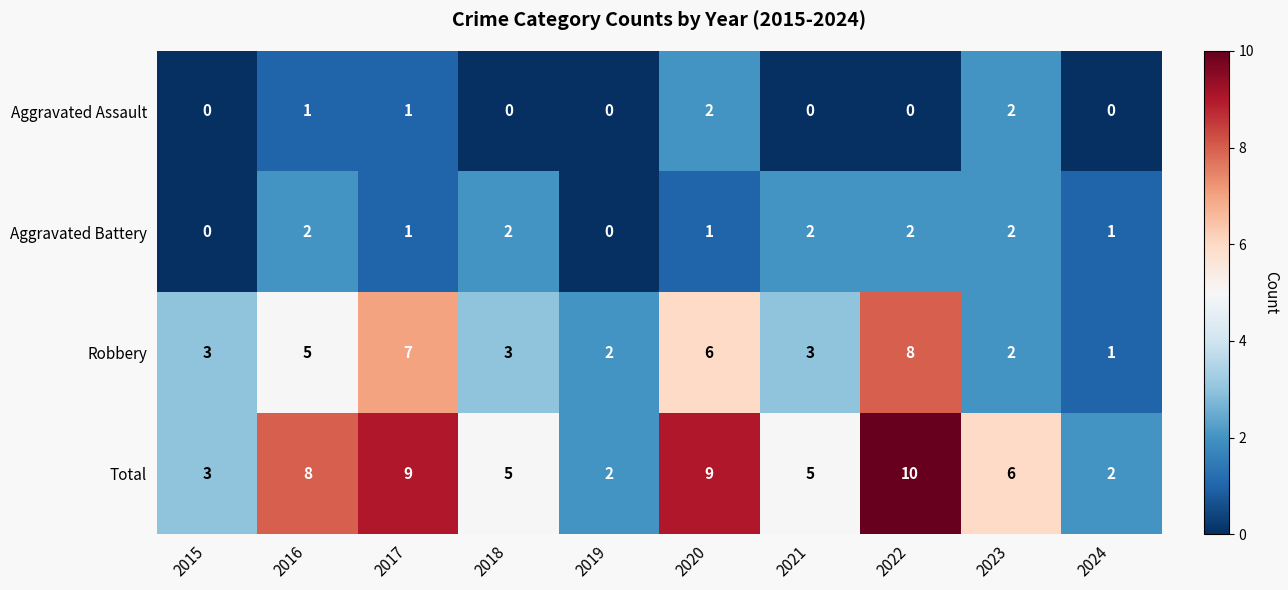

The value of Aggravated Assault at 2020 is 3. True or false?

False